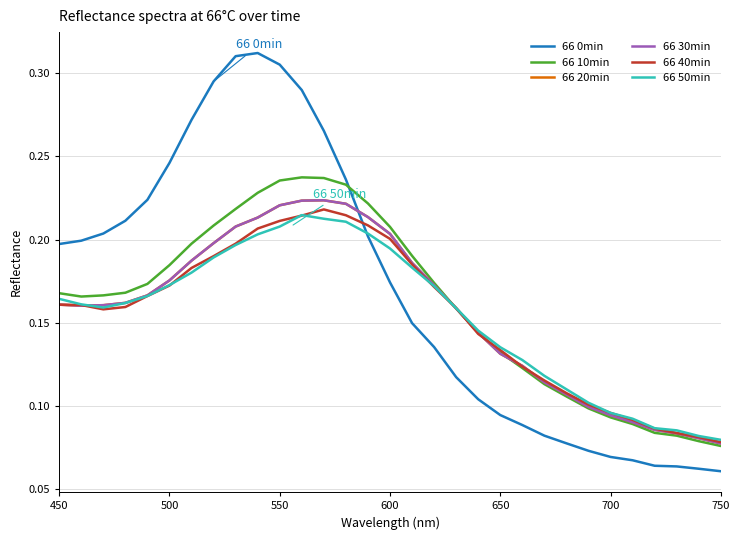

True or false: 66 40min and 66 30min cross at least once.

True